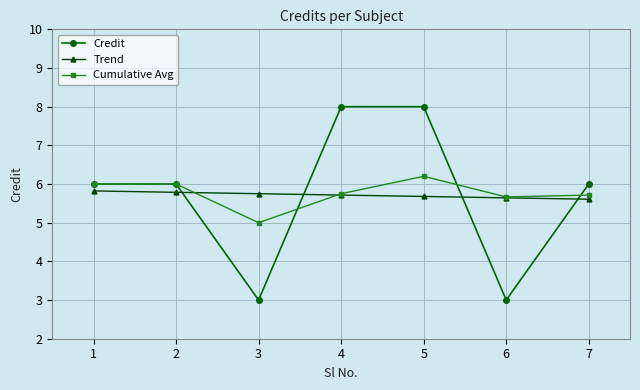

Is the value of Credit at 6 greater than the value of Cumulative Avg at 1?

No